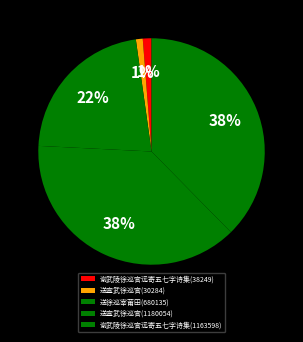

Which slice is the largest?

送宣武徐巡官(1180054)